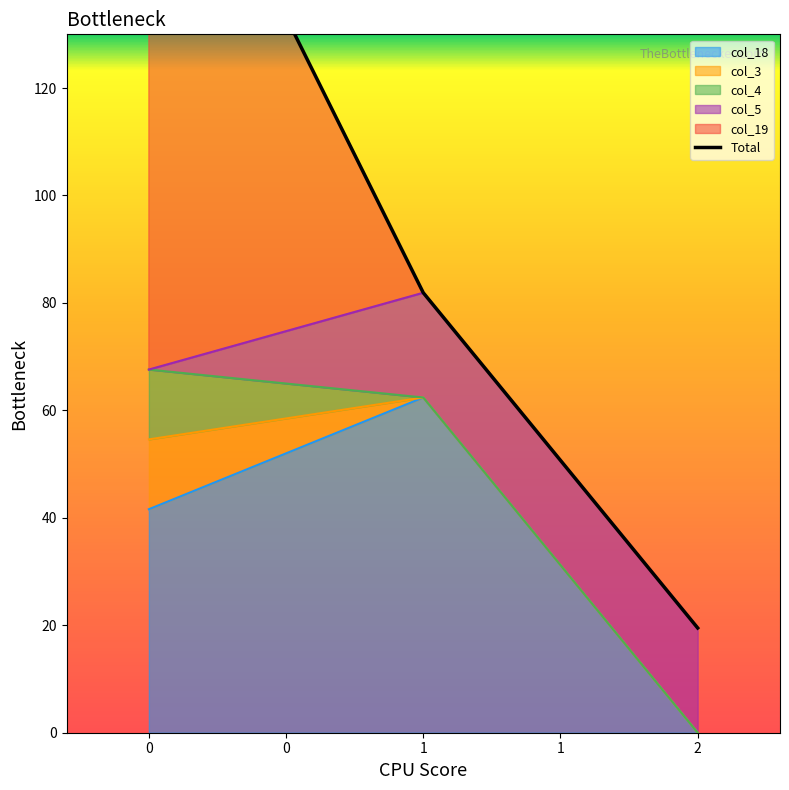

What is the maximum value shown in the chart?

184.6